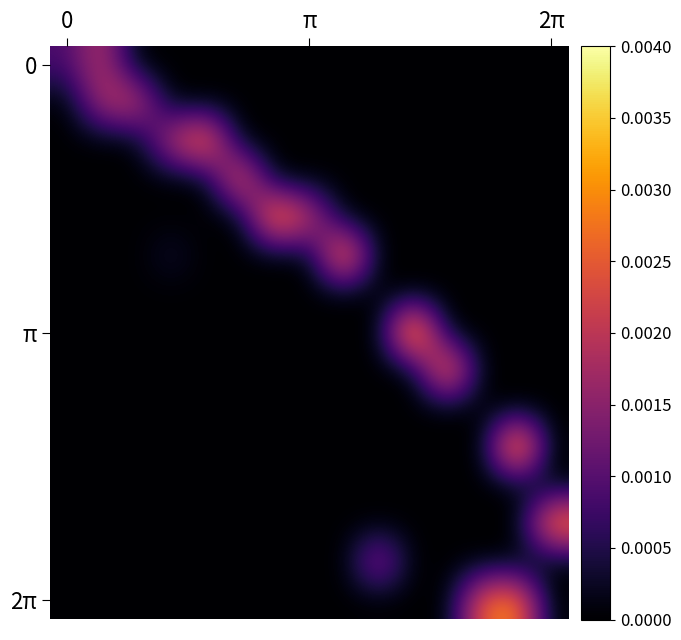

At which category is the sum across all series the highest?

13